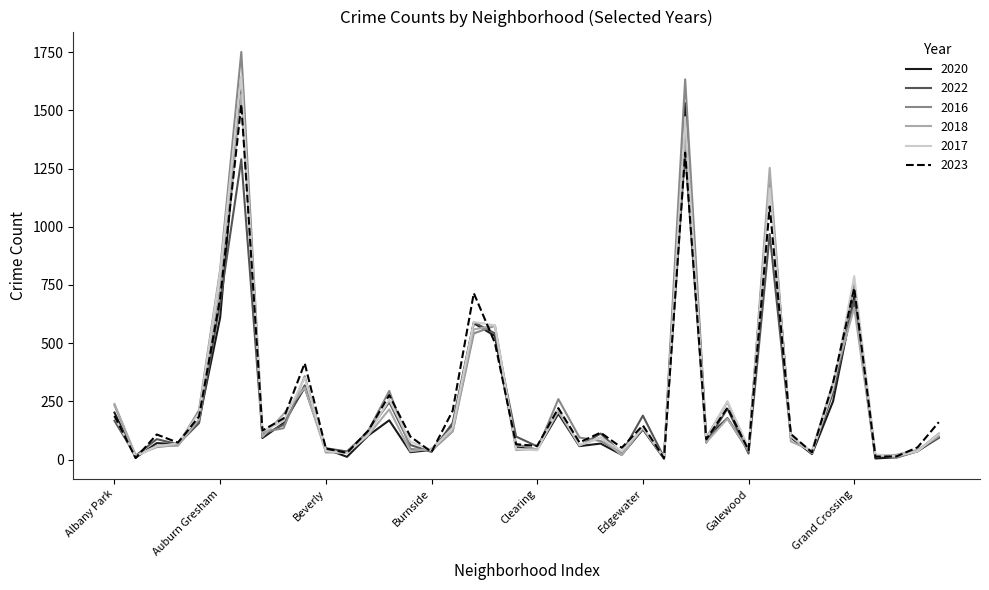

What is the greatest value displayed?

1751